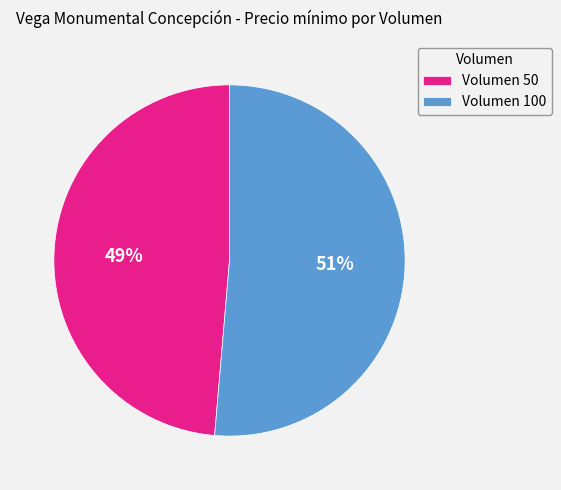

To the nearest percent, what is the average slice percentage?

50%